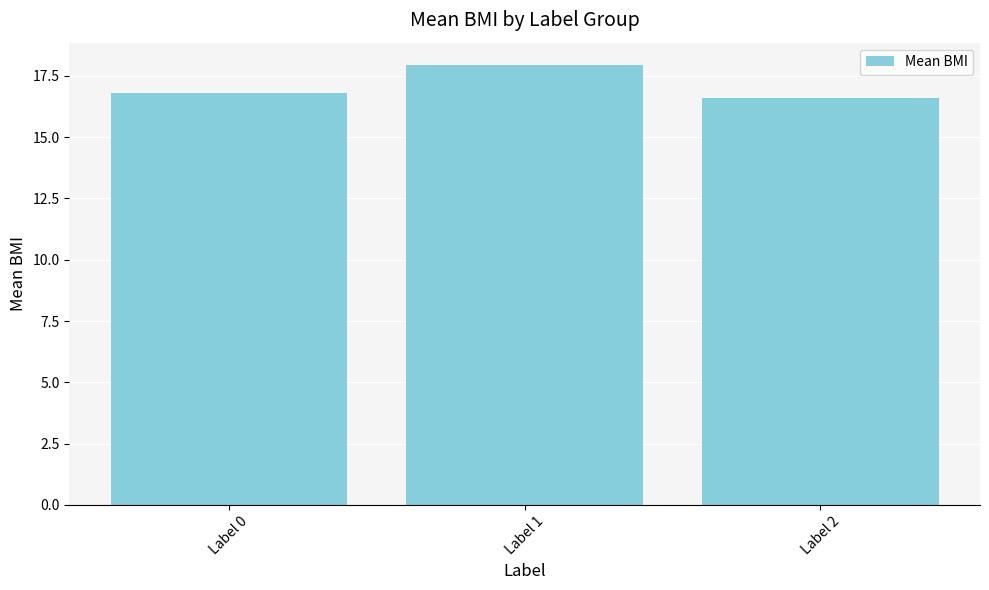

Reading left to right, extract all data points from this chart.

16.8	18.0	16.6